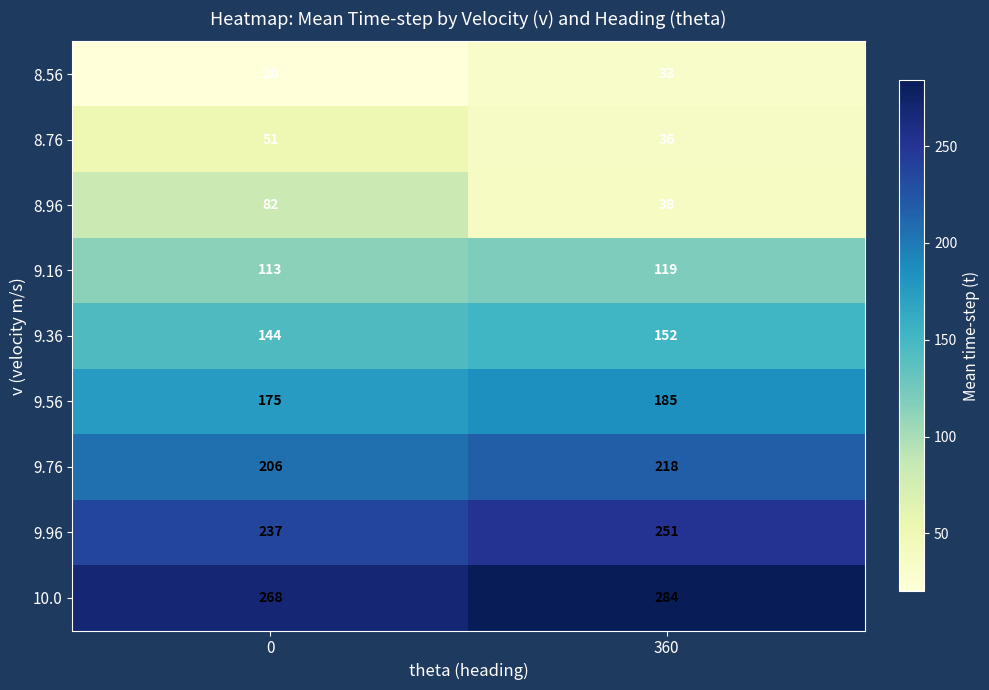

Rank the series at 0 from lowest to highest value.

8.56, 8.76, 8.96, 9.16, 9.36, 9.56, 9.76, 9.96, 10.0